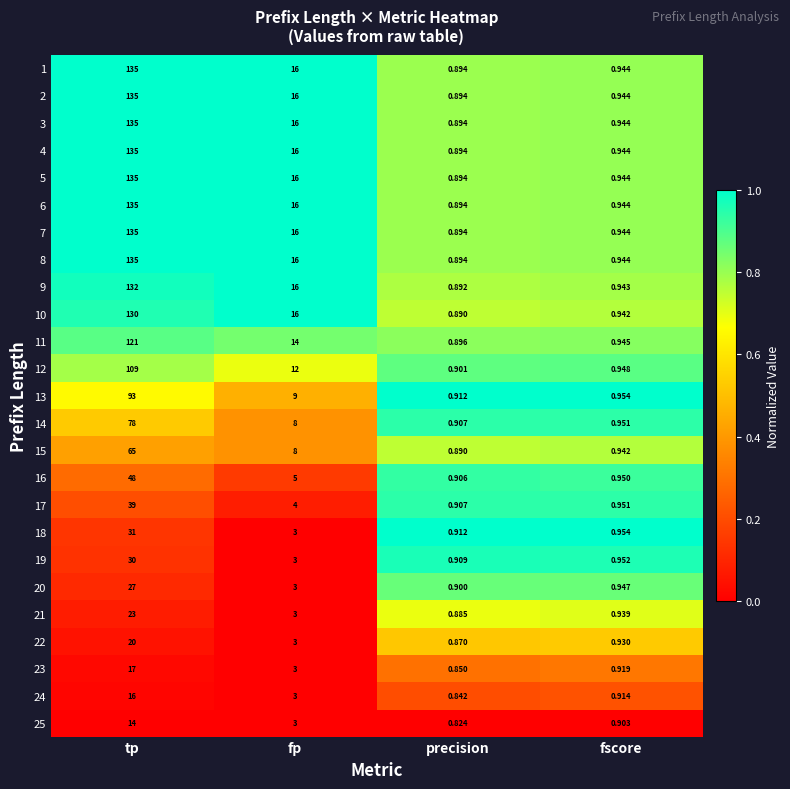

How many series are shown in this chart?

25